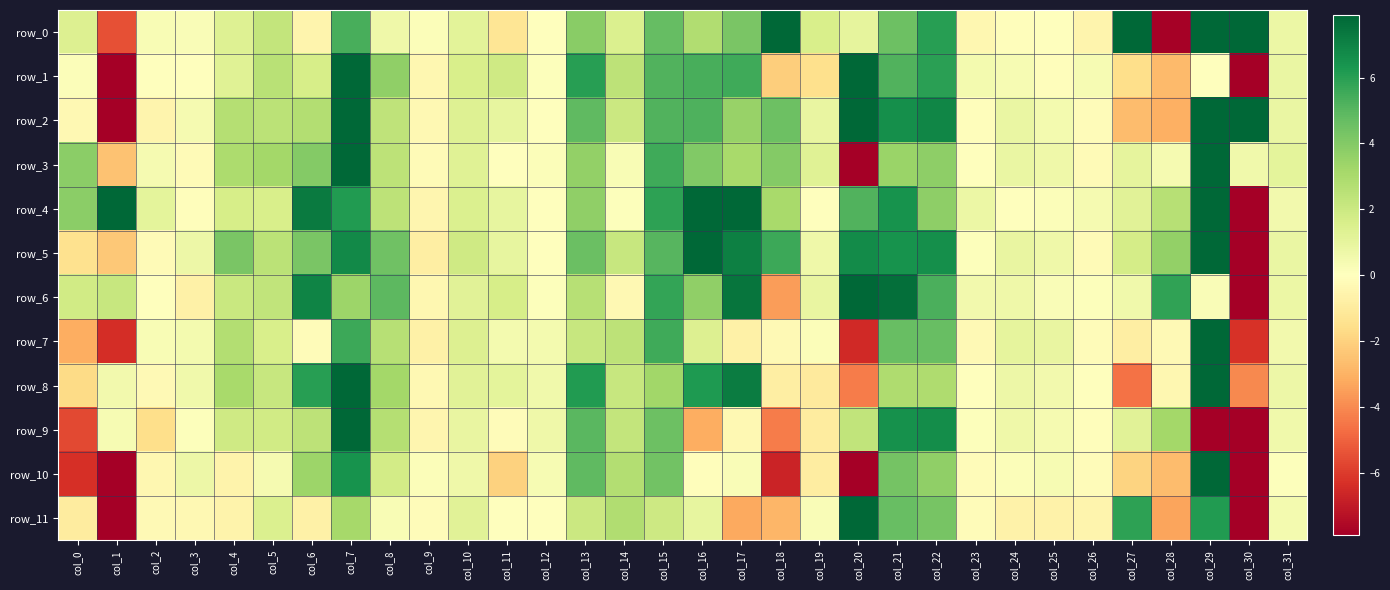

The row_6 series shows 8.1 at col_28. True or false?

False